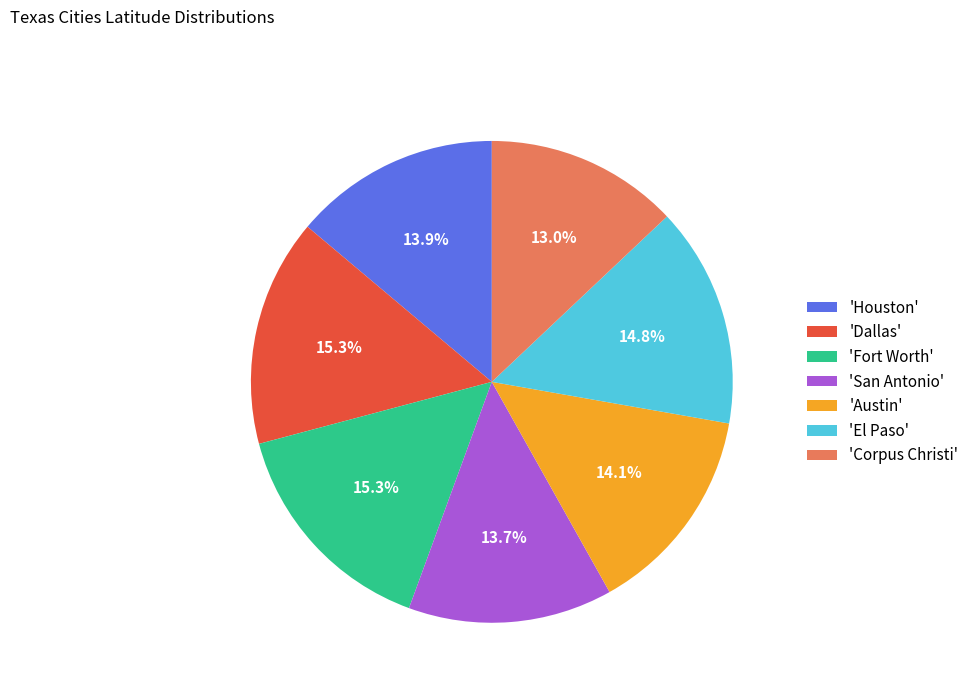

Which slice is the smallest?

'Corpus Christi'